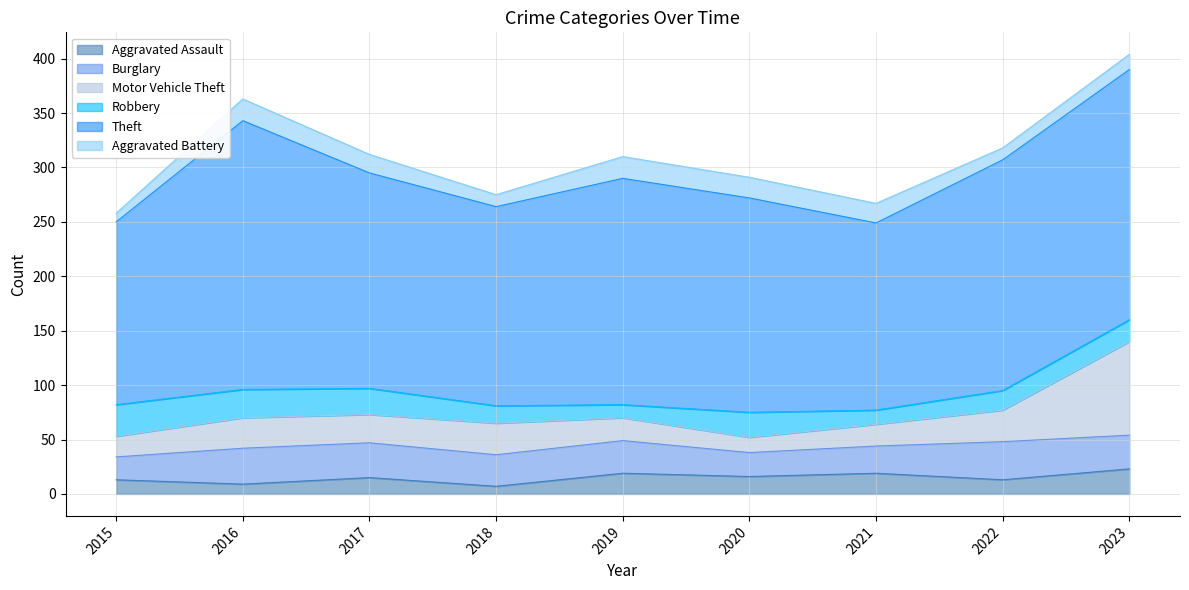

Where do Aggravated Battery and Motor Vehicle Theft first cross each other?

2019 and 2020